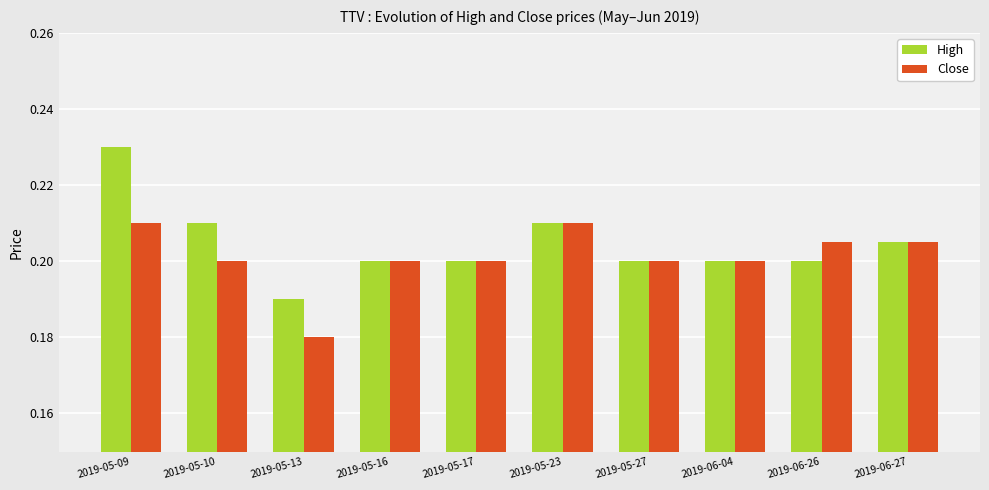

What are all the series names shown in the legend?

High, Close